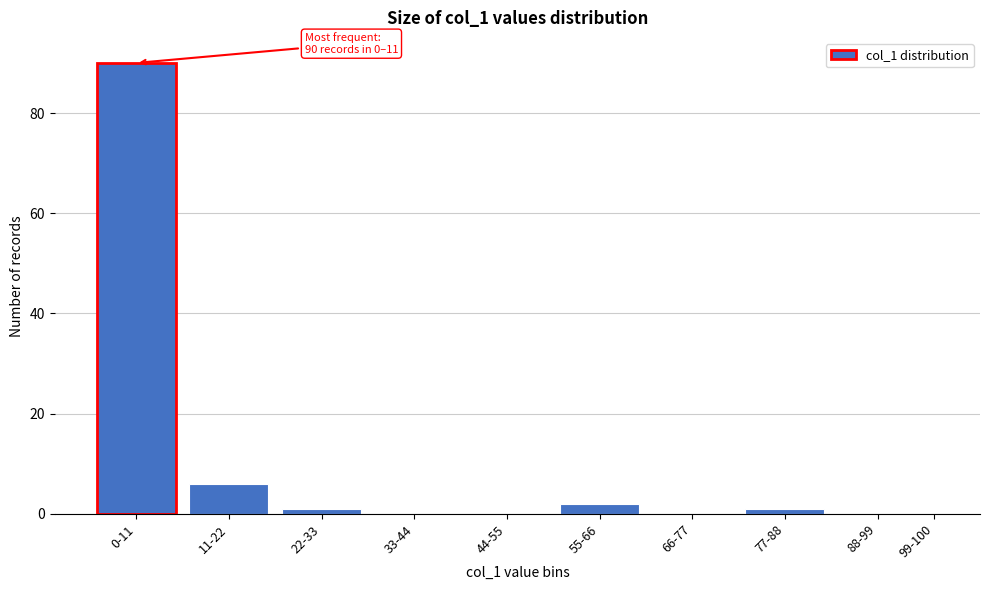

Reading right to left, what are all the values shown in this chart?

99-100=0	88-99=0	77-88=1	66-77=0	55-66=2	44-55=0	33-44=0	22-33=1	11-22=6	0-11=90